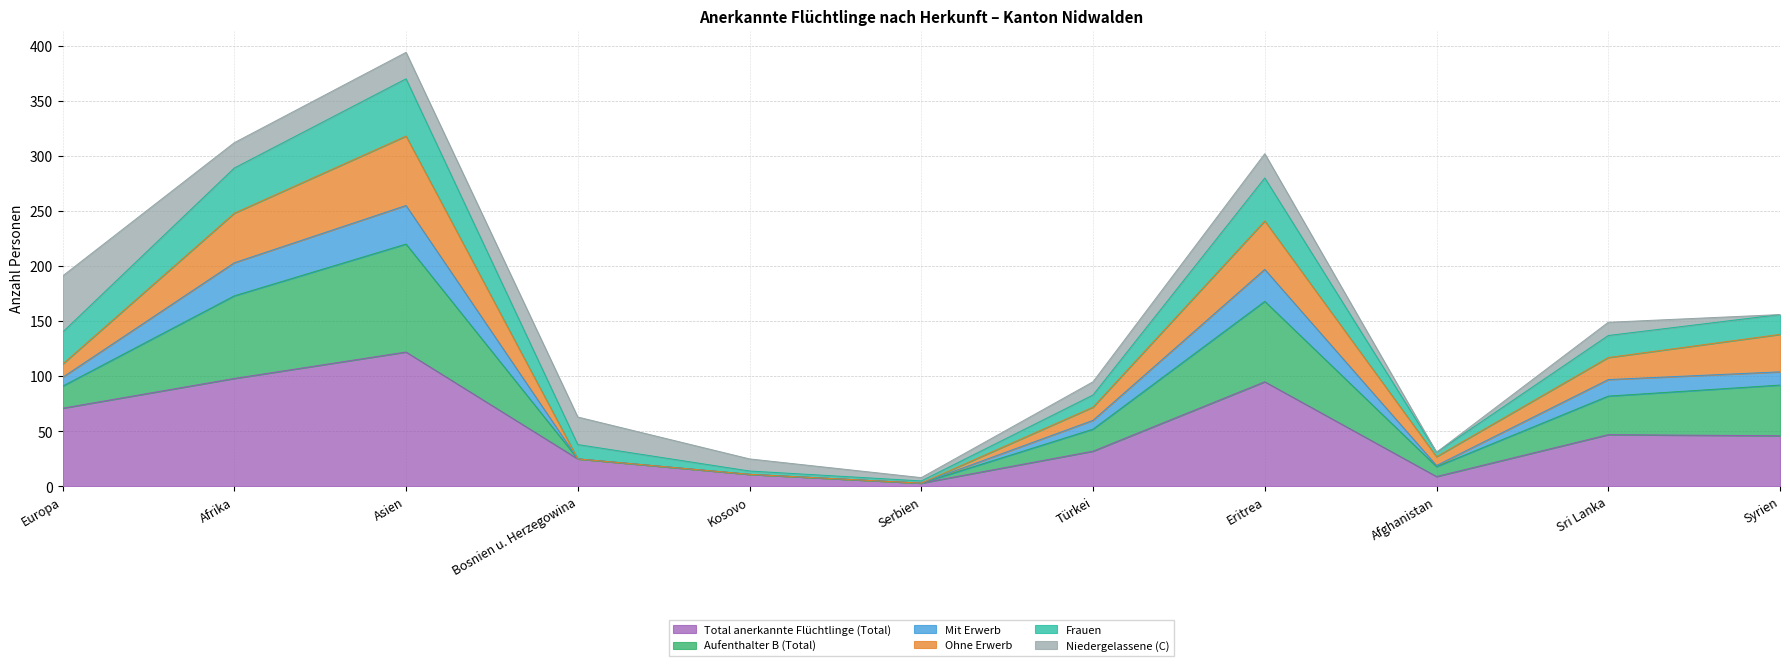

How many interior local valleys does the Frauen series have?

2